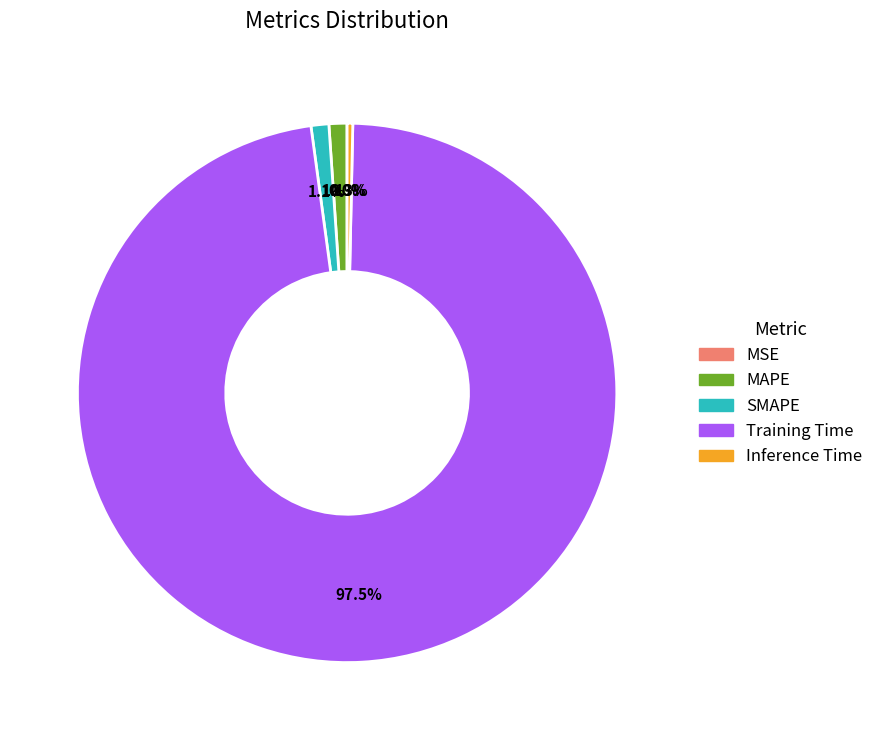

Which slice represents more than half of the pie?

Training Time